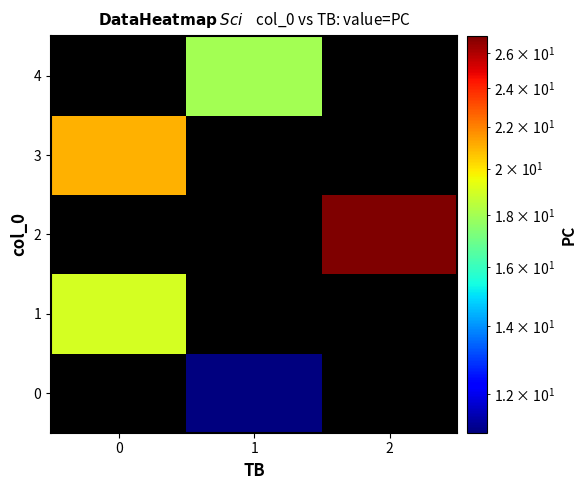

Which series has the widest spread of values?

2